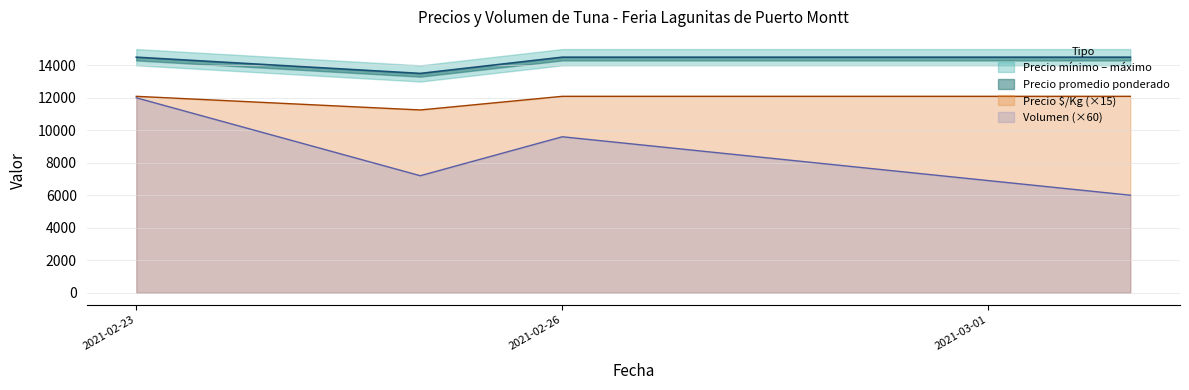

Does the chart have visible grid lines?

Yes